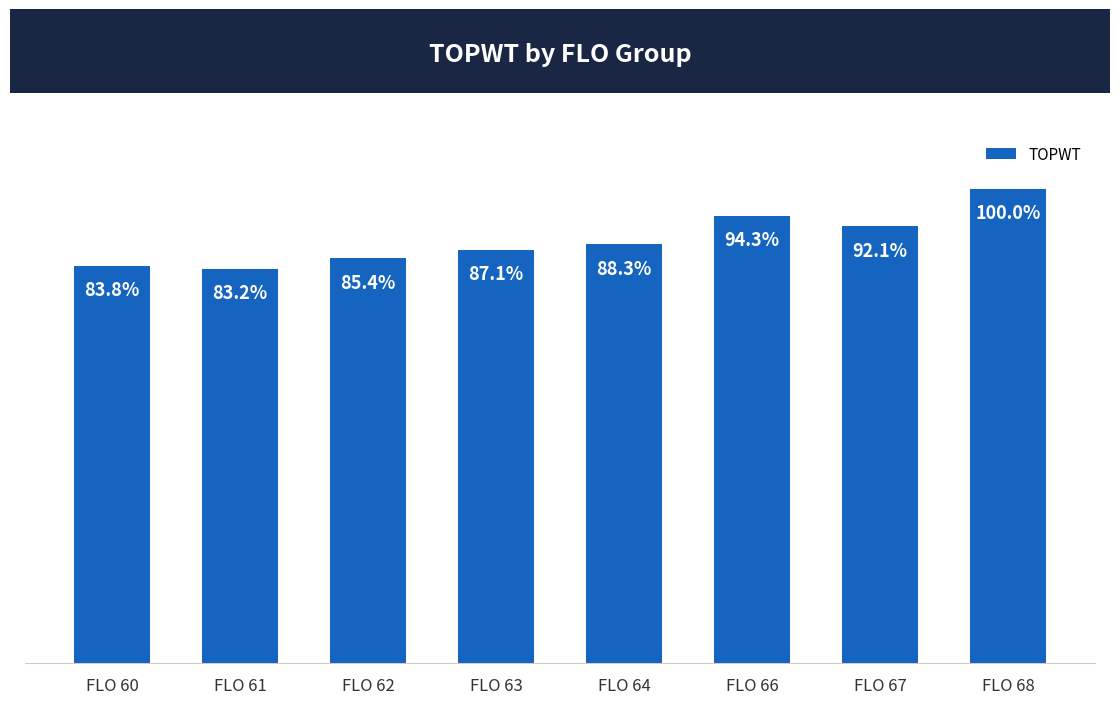

Are the bars horizontal?

No